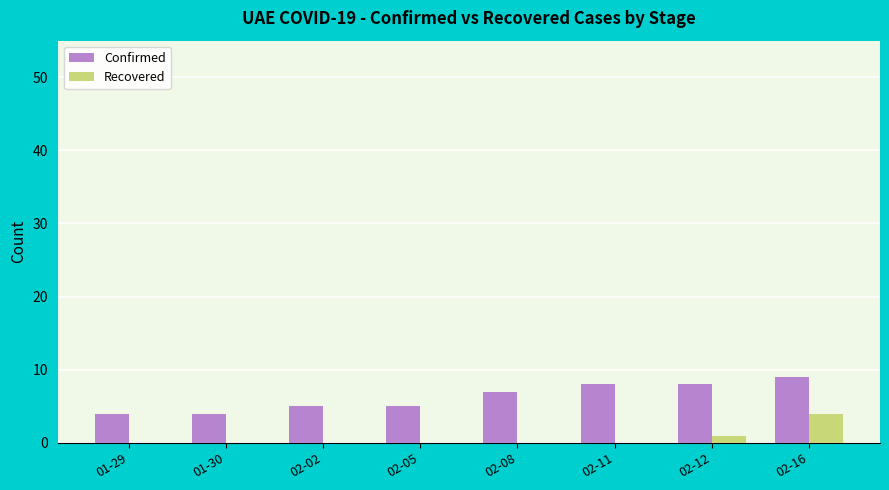

Count the number of categories in the chart.

8